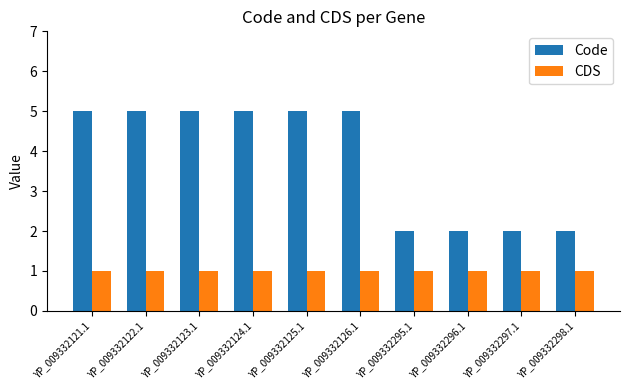

Rank the series by their maximum value, from highest to lowest.

Code, CDS